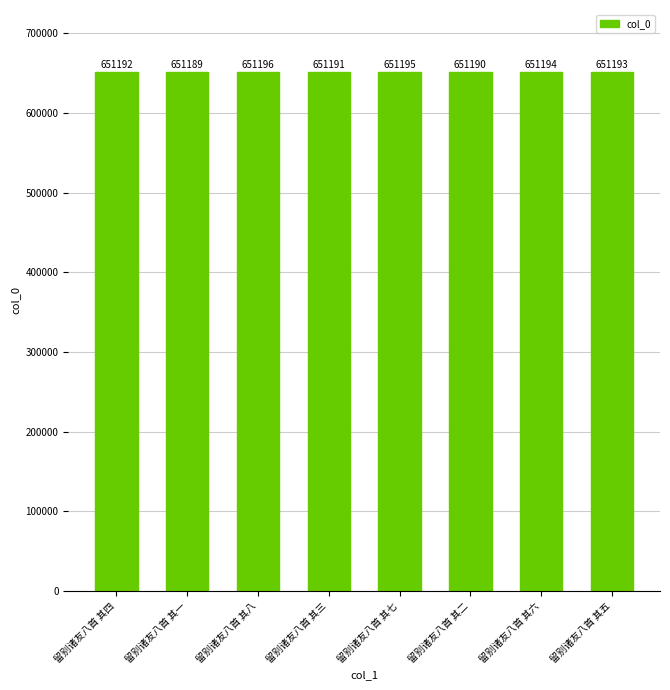

Reading left to right, what are all the values shown in this chart?

651192	651189	651196	651191	651195	651190	651194	651193